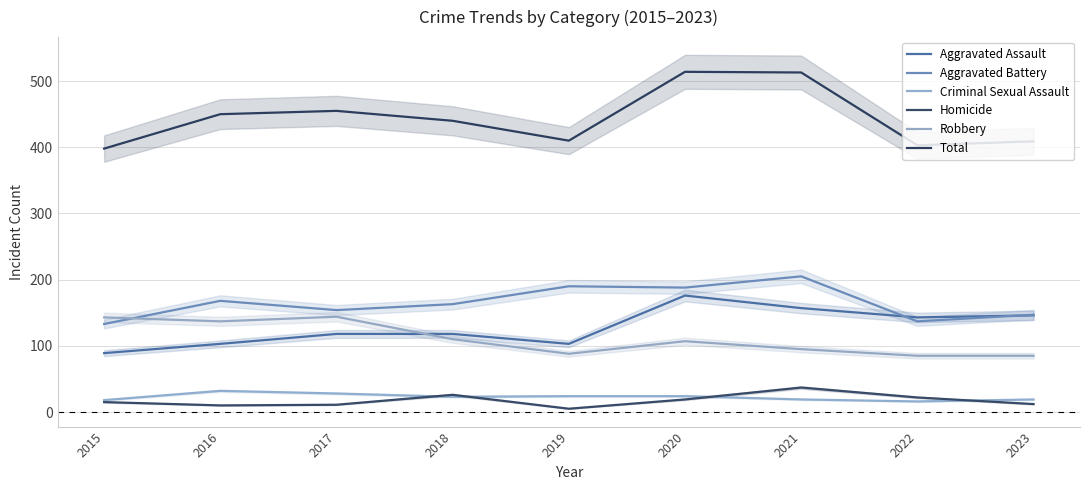

After their last crossing, which series has the higher values: Aggravated Battery or Robbery?

Aggravated Battery